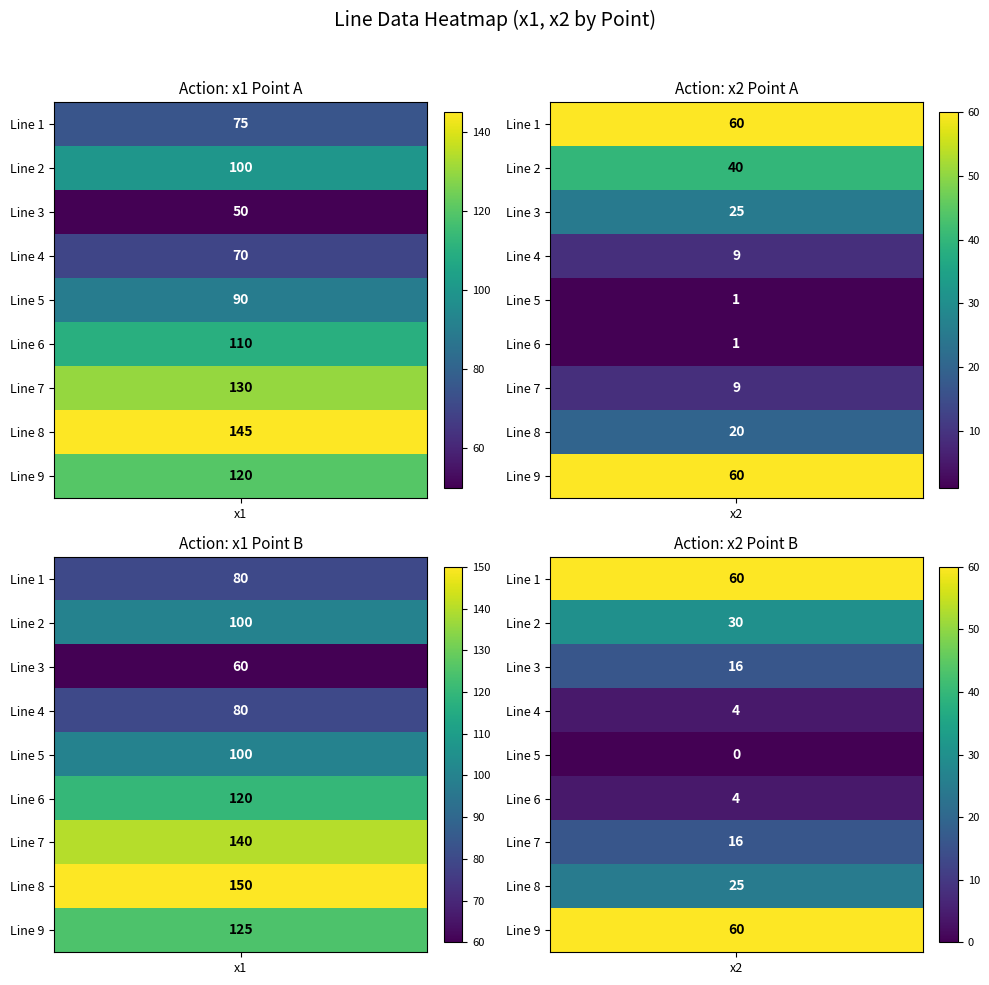

What is the average value of the Line 9 series?

91